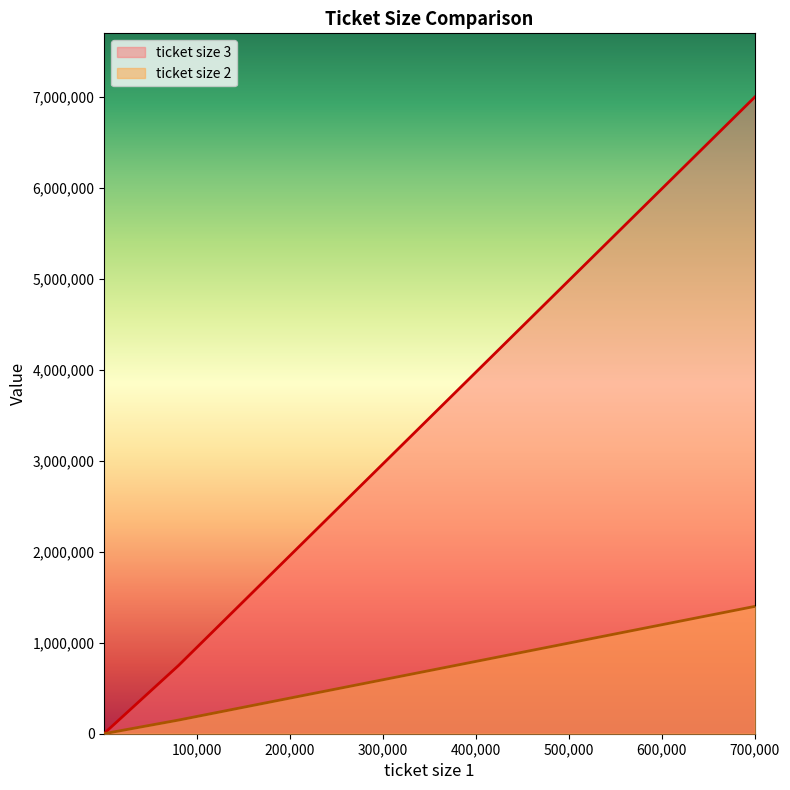

What is the sum of the ticket size 2 values at 2500 and 200?

5400